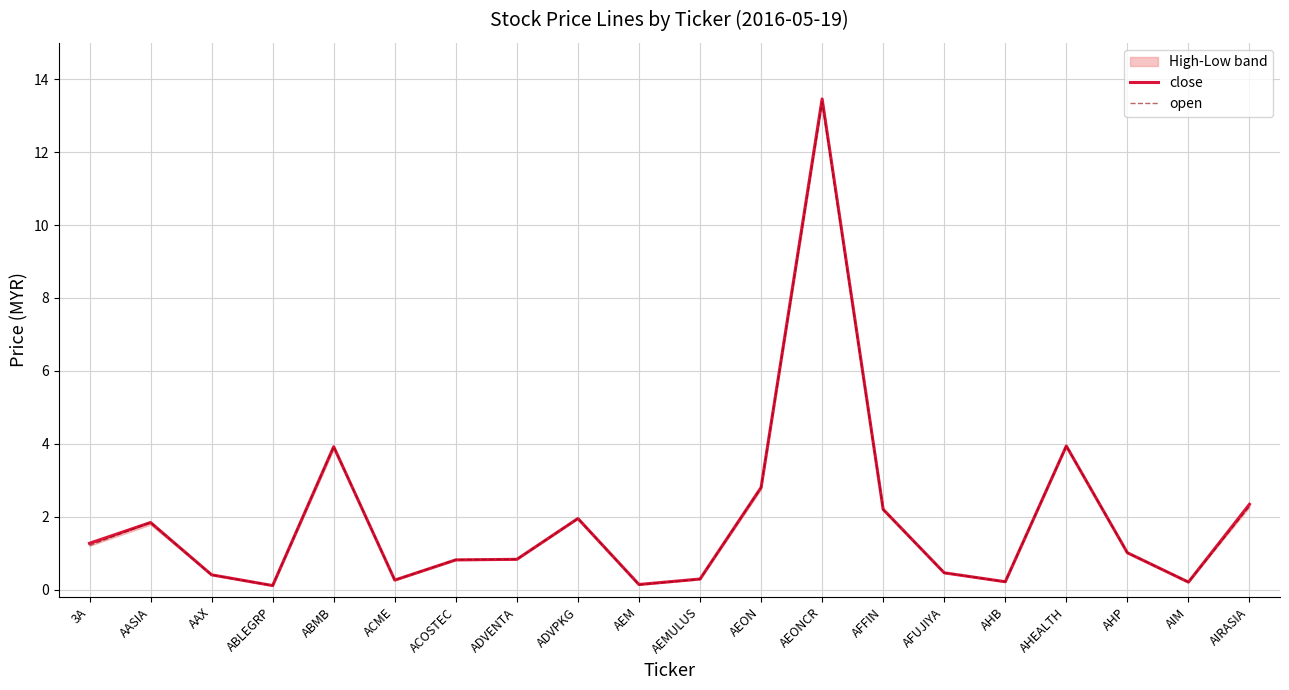

Reading right to left, what are all the values shown in this chart?

close: 2.3	0.2	1.0	3.9	0.2	0.5	2.2	13.5	2.8	0.3	0.1	1.9	0.8	0.8	0.3	3.9	0.1	0.4	1.8	1.3
open: 2.3	0.2	1.0	3.9	0.2	0.5	2.2	13.4	2.8	0.3	0.1	1.9	0.8	0.8	0.3	3.9	0.1	0.4	1.8	1.2